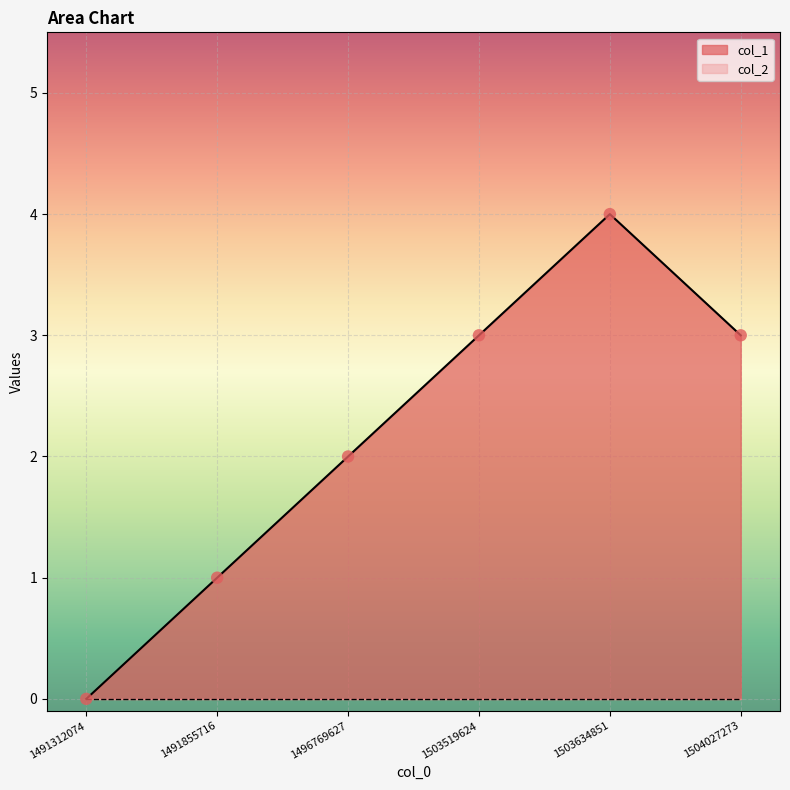

What is the change in value from 1491855716 to 1503634851?

+3